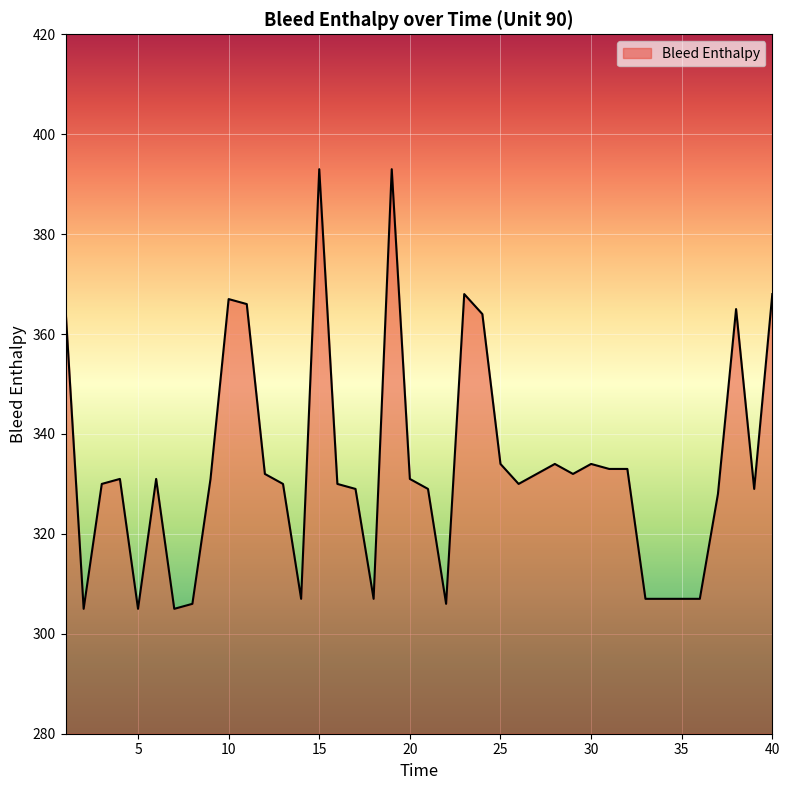

How many lines are shown in the chart?

1